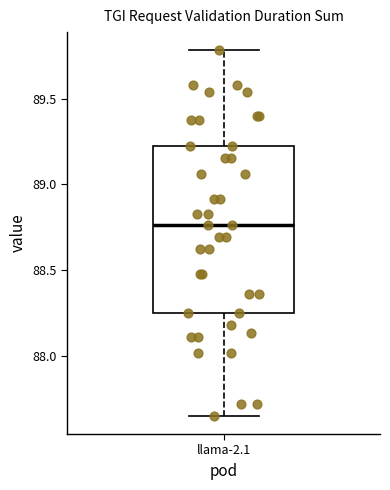

Transcribe this box plot: give where the median line is, the range the box spans, and where the two whiskers end, as read against the y-axis. The values are not printed on the chart, so give them approximately, as read against the axis.

median 88.75, box 88.25 to 89.20, whiskers 87.65 to 89.80